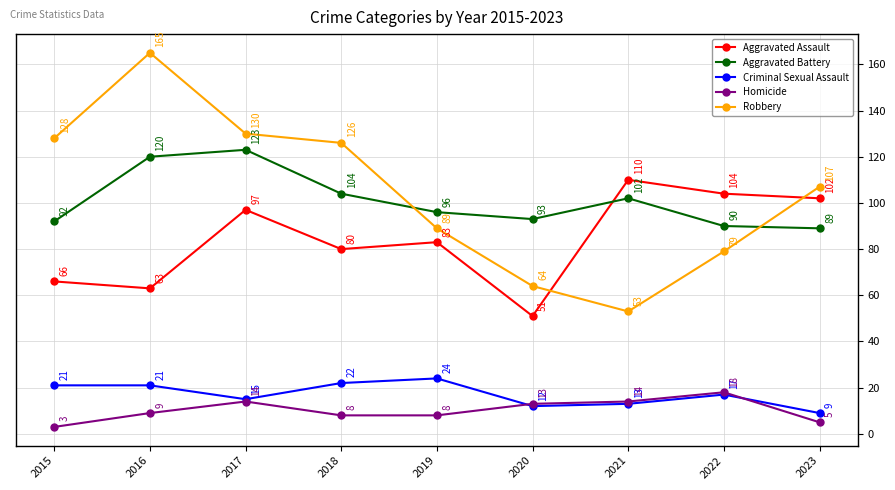

How many data points in Aggravated Battery are less than 96?

4